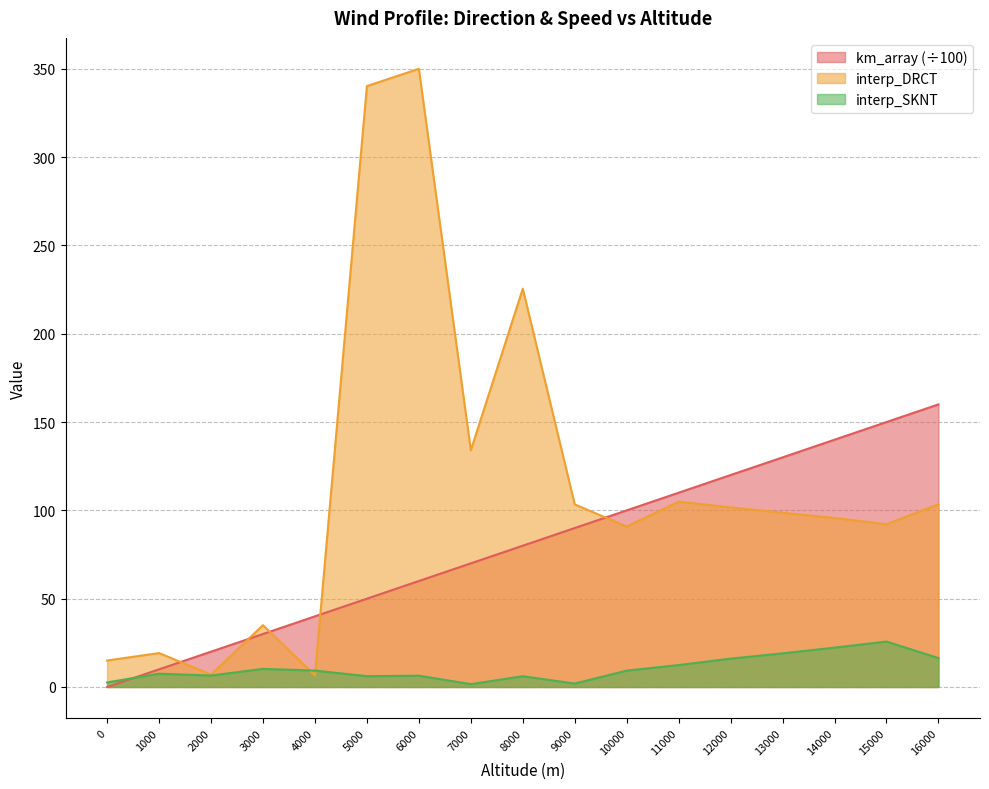

What is the total value across all series at 5000?

396.4